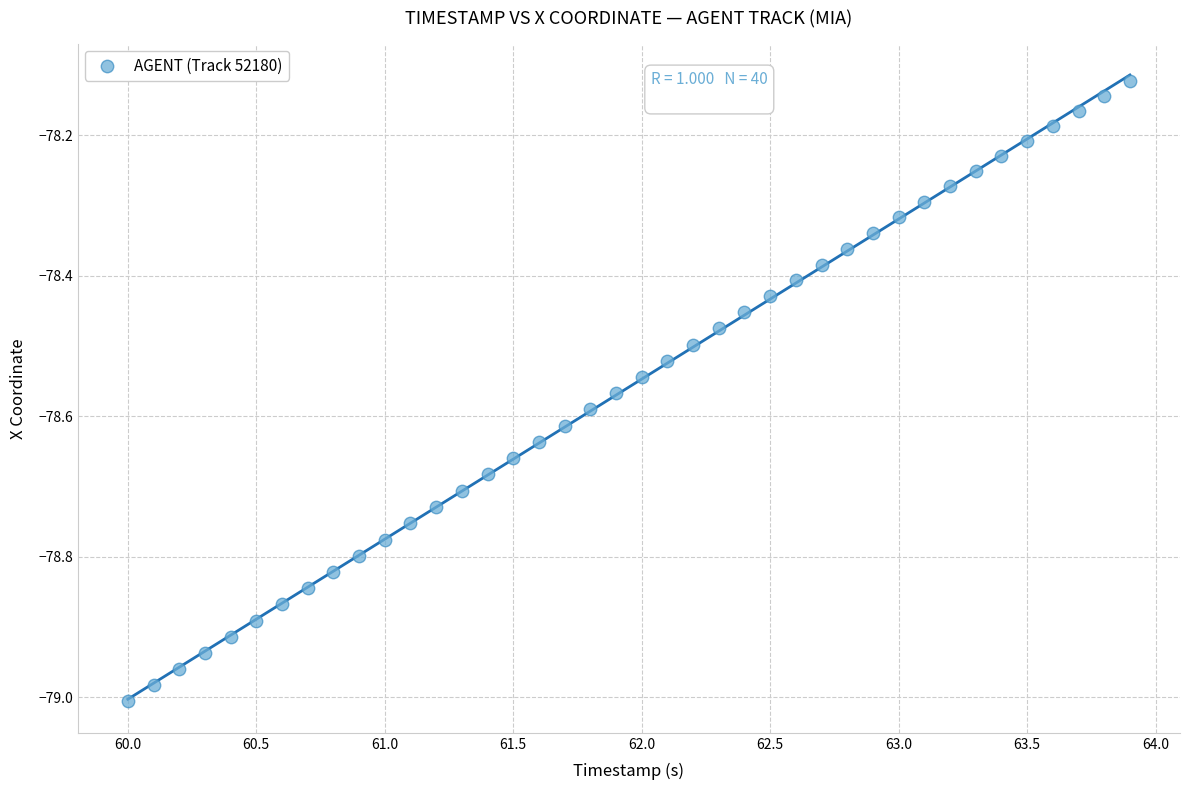

What is the range of Y values (max minus min)?

0.9